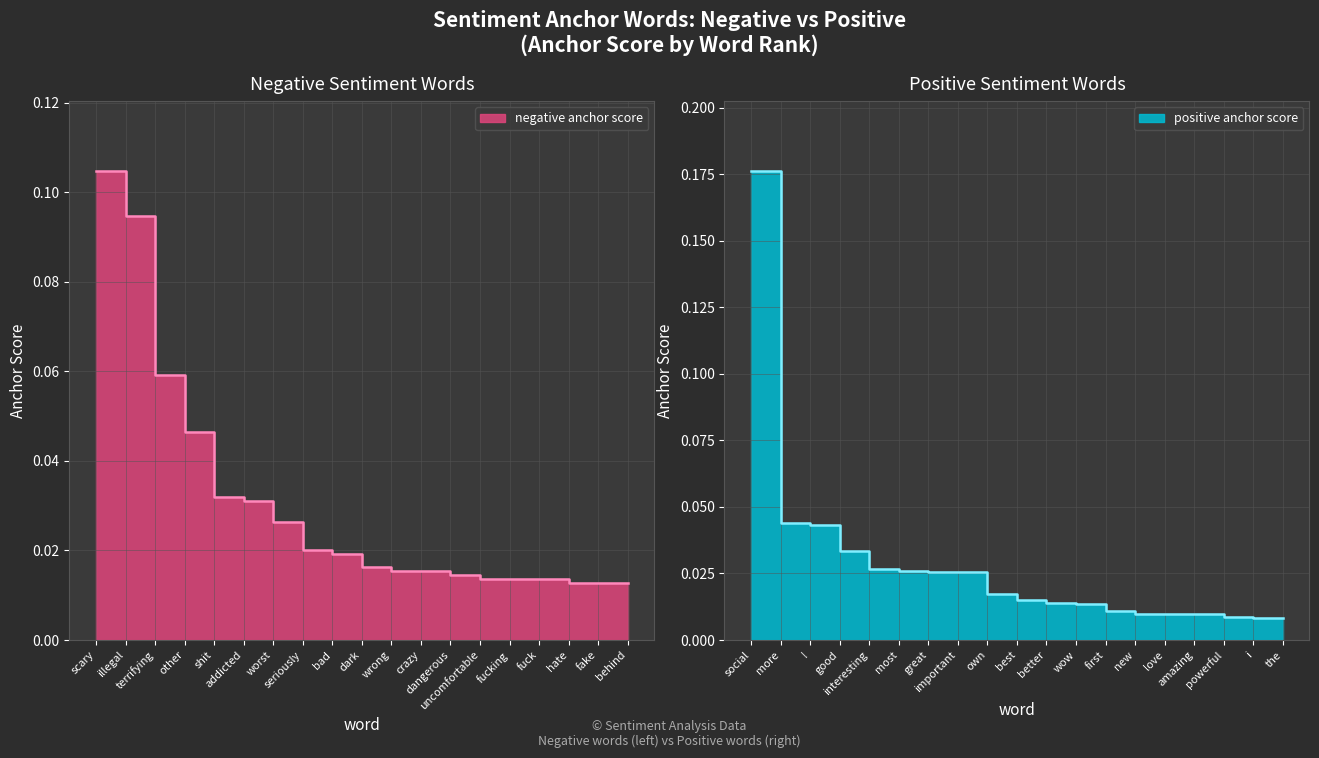

What is the label of the 10th point from the right?

dark